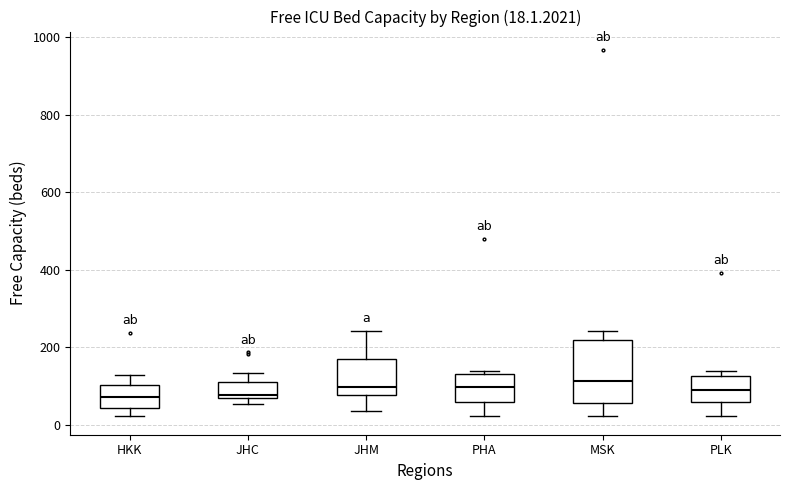

Which box is the tallest, from its lower edge to its upper edge?

MSK